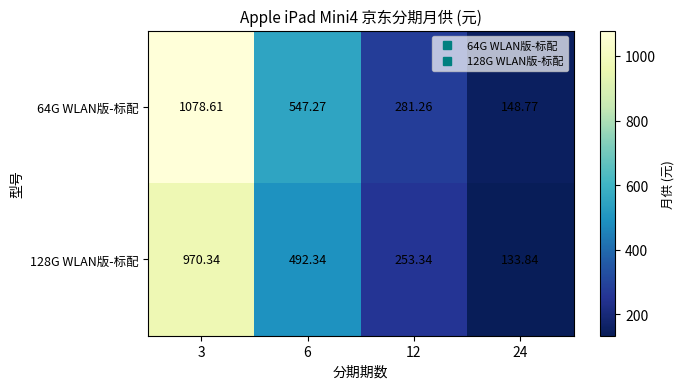

Count the number of data series in this chart.

2